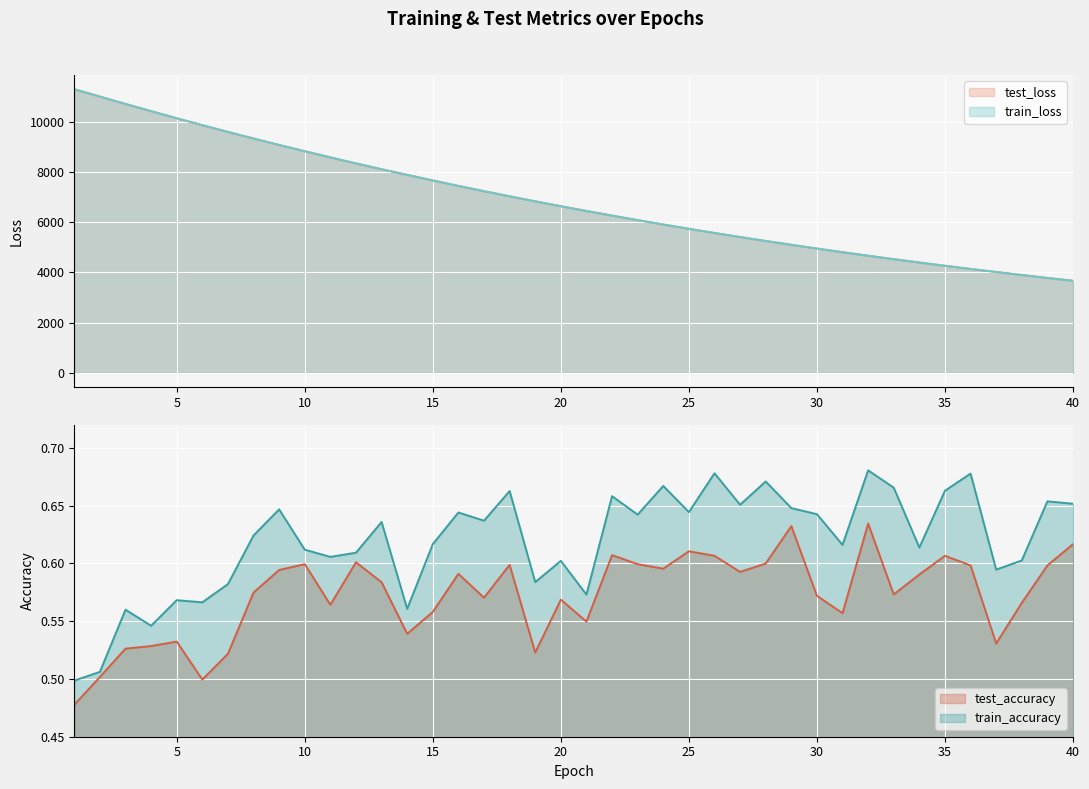

True or false: test_loss has a value of 3481.9 at 25.

False